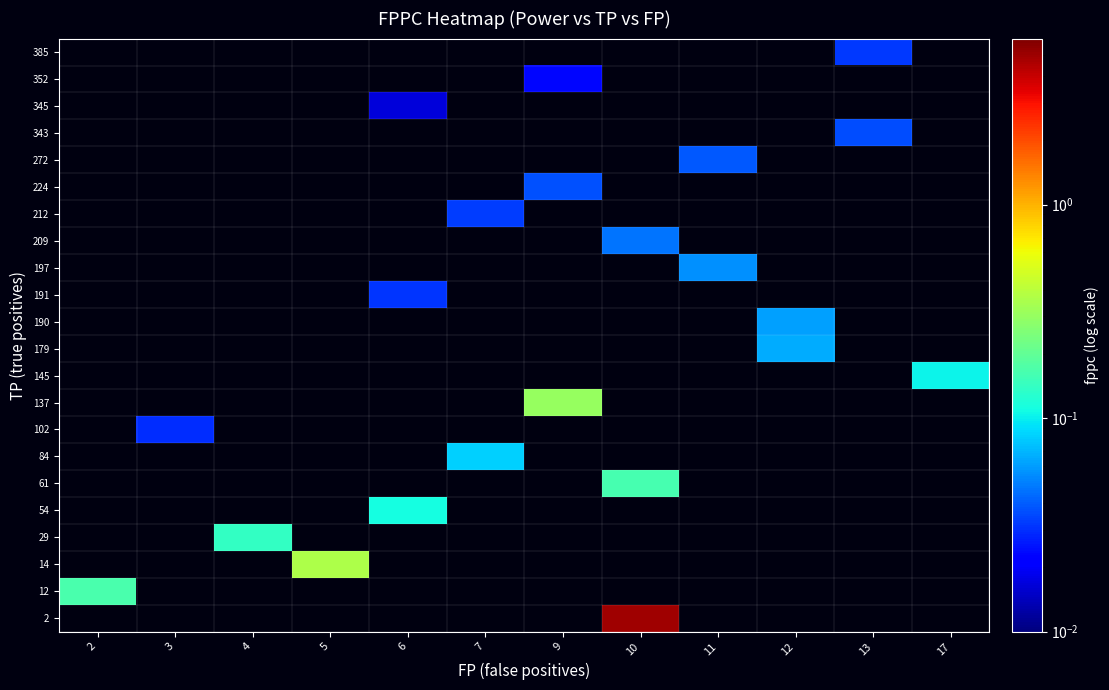

Is the value of 212 at 6 greater than the value of 191 at 7?

No